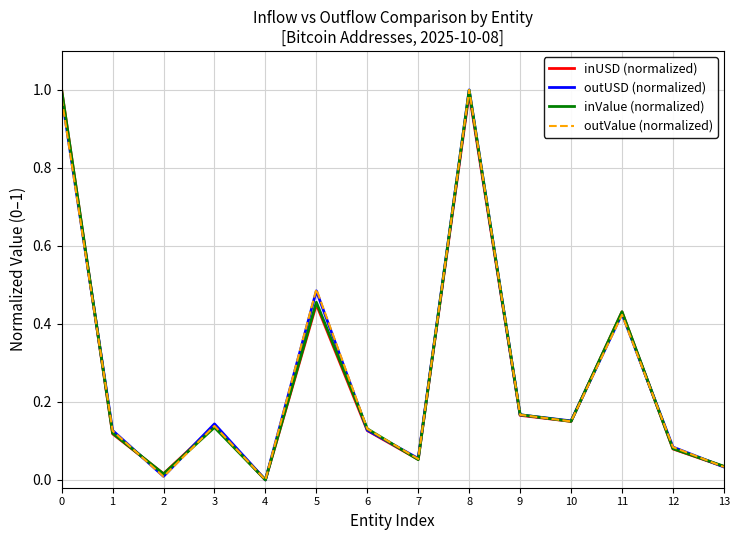

What is the total value across all series at 11?

1.7